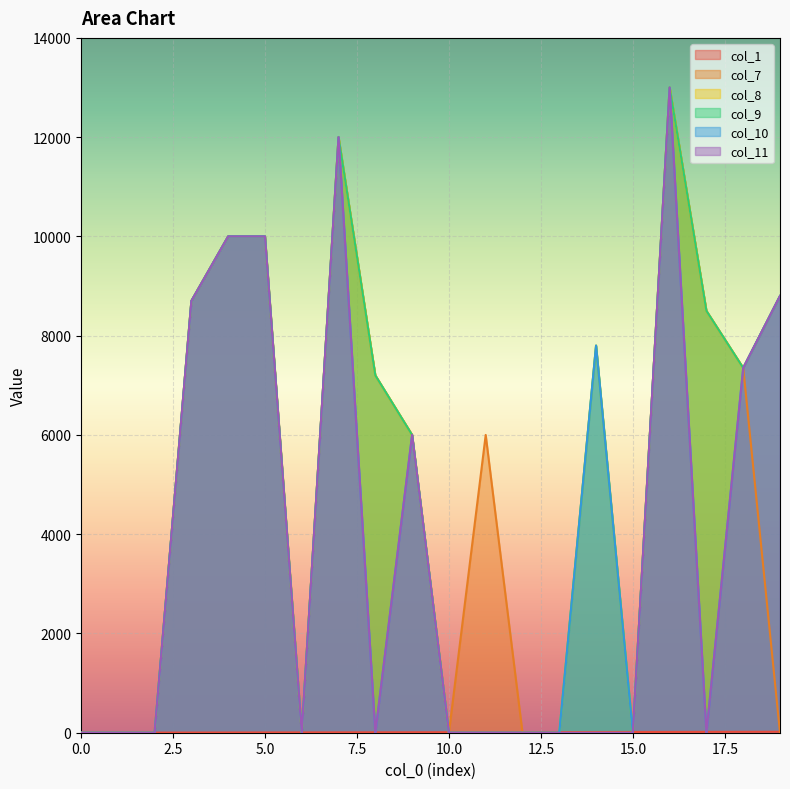

Which series has the largest total across all categories?

col_8